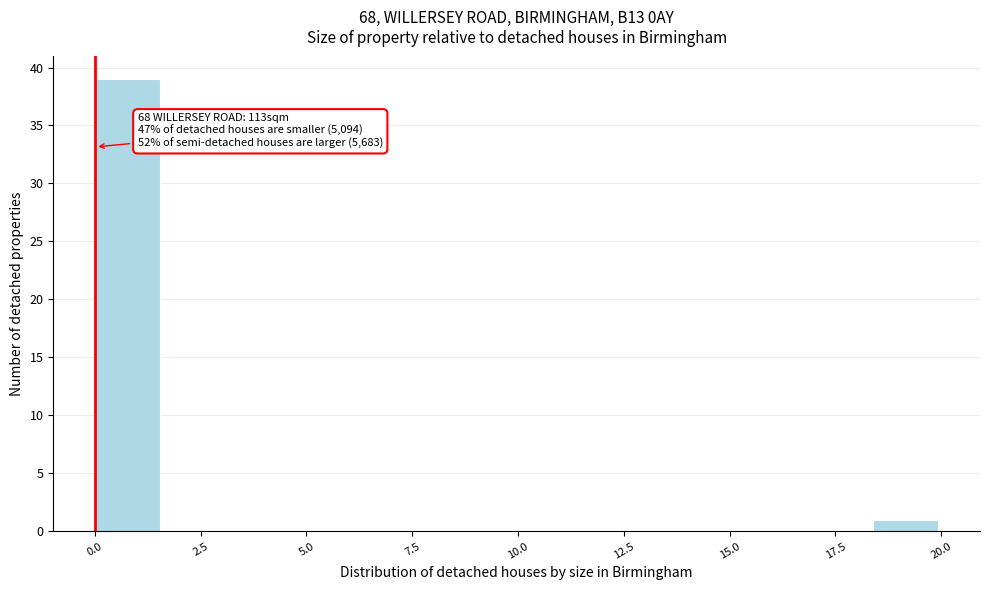

Around what value on the x-axis is the tallest bar? Give the approximate position of its centre, as read against the axis.

1.0